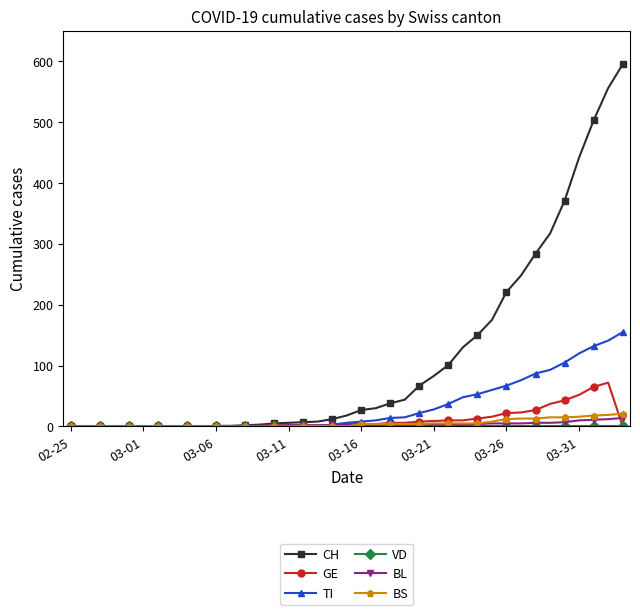

At how many categories does at least one series exceed 482?

3